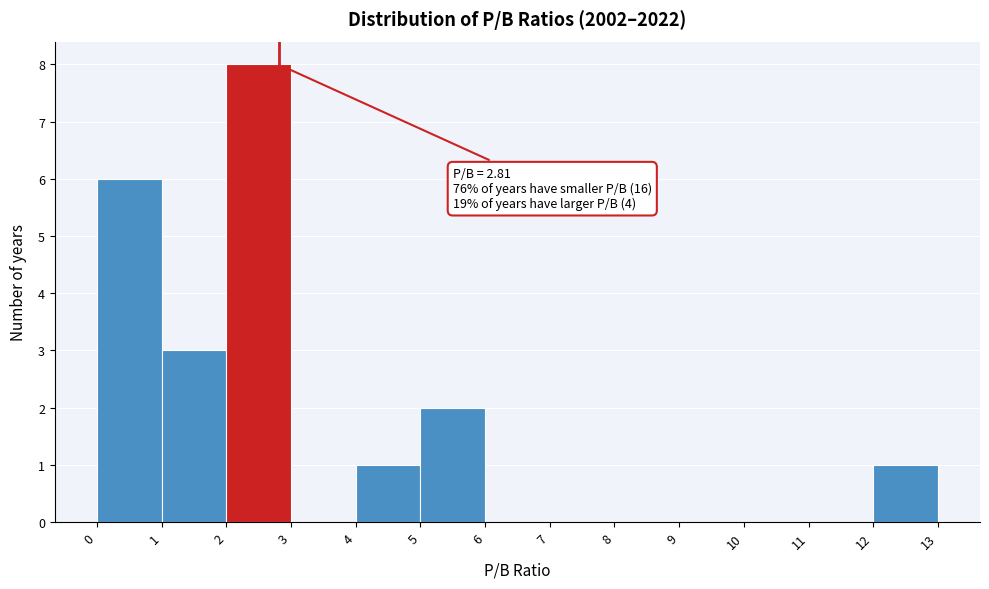

Over which range of the x-axis is the bar tallest?

2 to 3